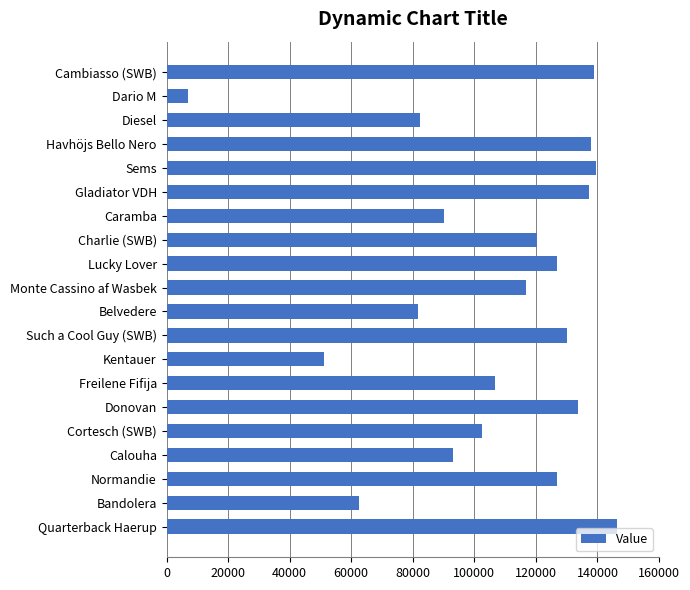

Count the number of categories in the chart.

20